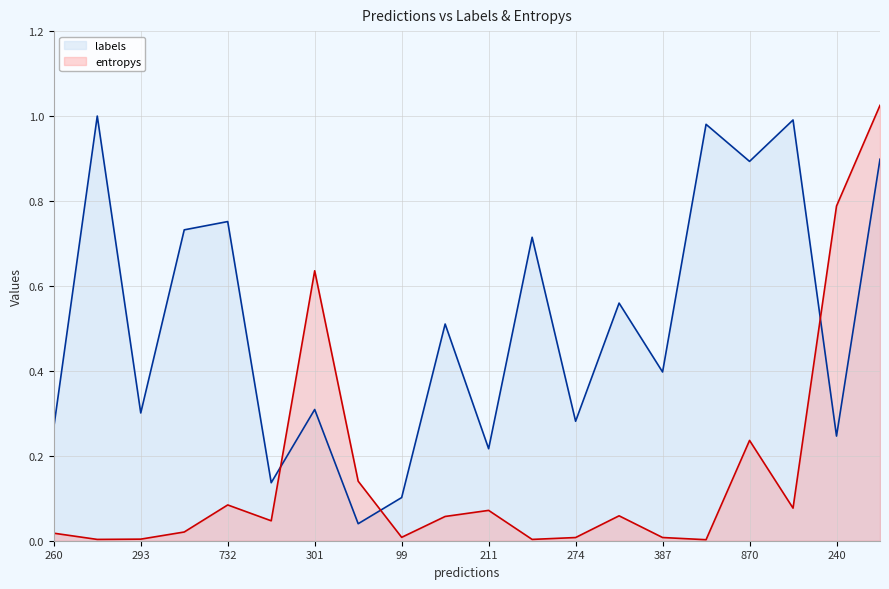

What are all the series names shown in the legend?

labels, entropys